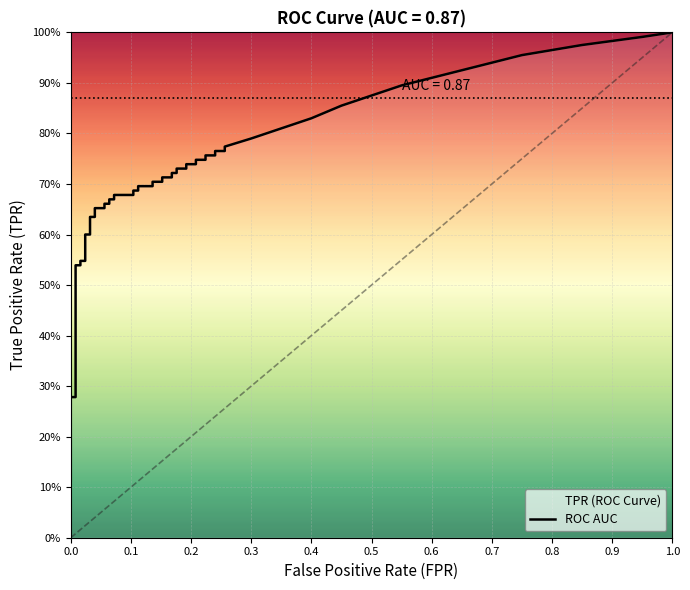

What is the label of the 17th point from the left?

16